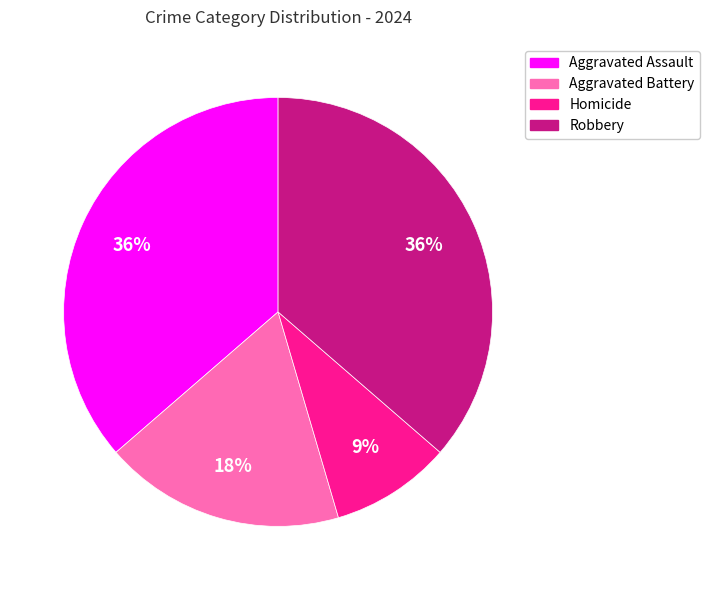

Which slice is the smallest?

Homicide